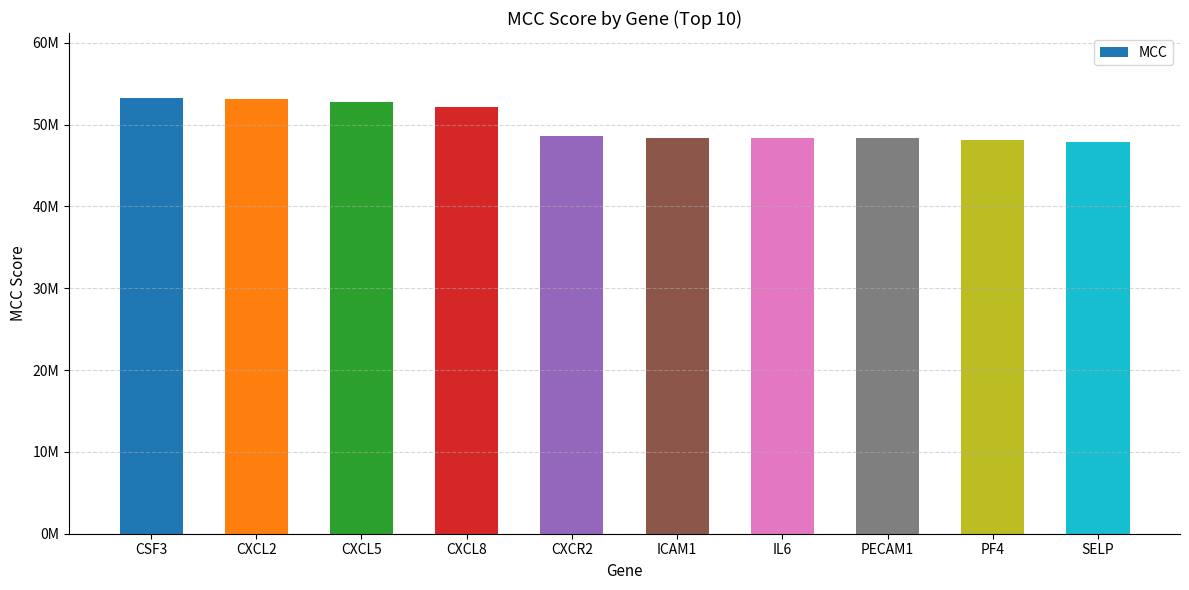

What is the value of the 4th bar from the left?

52100000